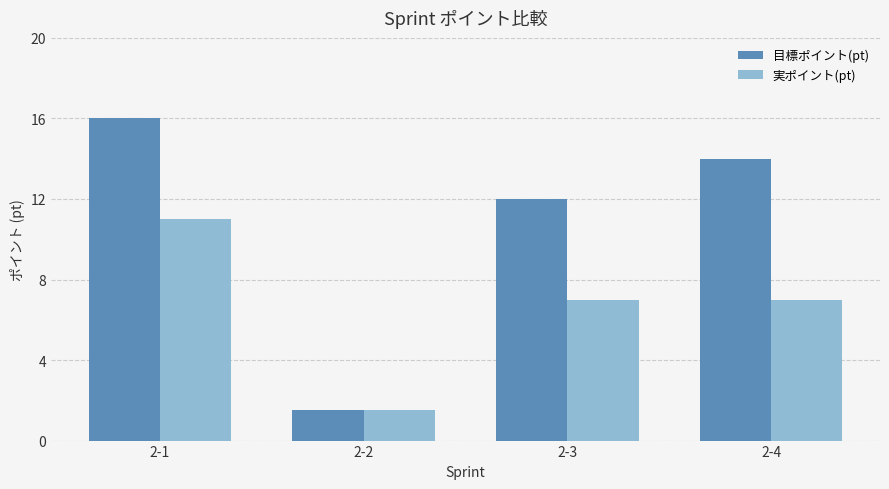

Count the number of categories in the chart.

4